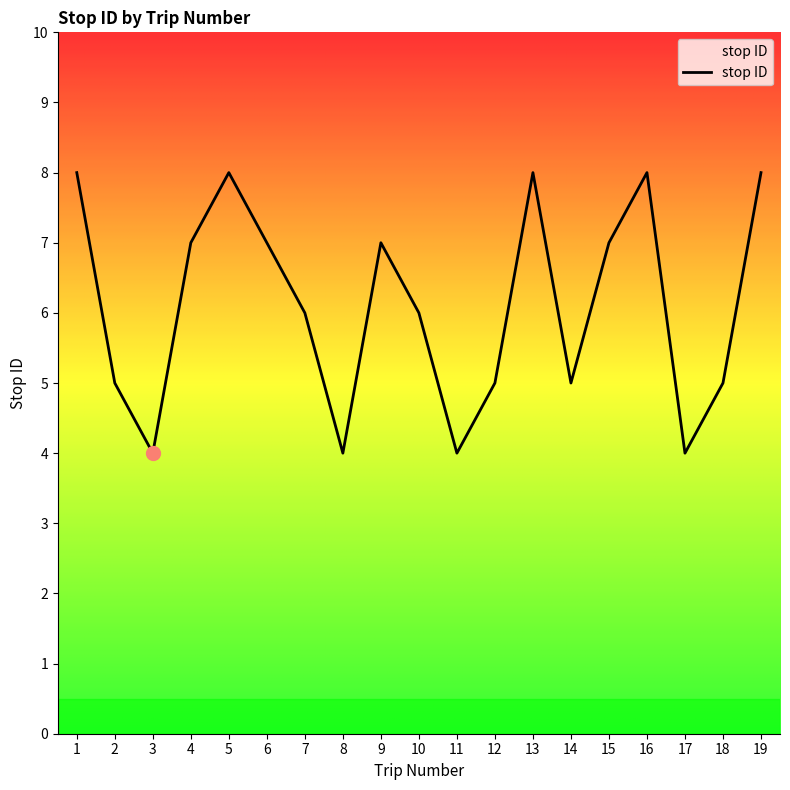

What value does the data have at 15?

7